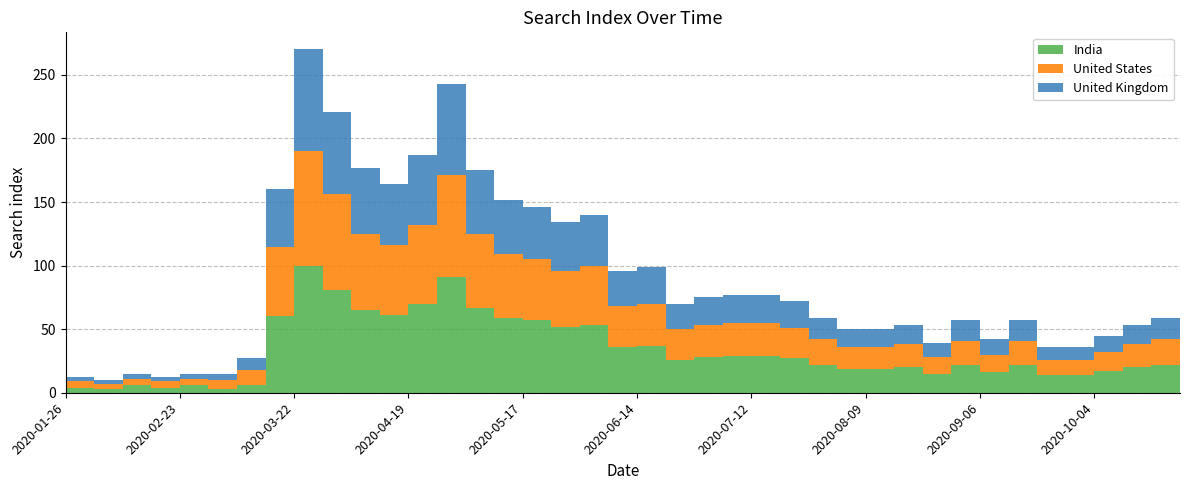

Reading left to right, extract all data points from this chart.

India: 4	3	6	4	6	3	6	60	100	81	65	61	70	91	67	59	57	52	53	36	37	26	28	29	29	27	22	19	19	20	15	22	16	22	14	14	17	20	22	18
United States: 5	4	5	5	5	7	12	55	90	75	60	55	62	80	58	50	48	44	47	32	33	24	25	26	26	24	20	17	17	18	13	19	14	19	12	12	15	18	20	16
United Kingdom: 3	3	4	3	4	5	9	45	80	65	52	48	55	72	50	43	41	38	40	28	29	20	22	22	22	21	17	14	14	15	11	16	12	16	10	10	13	15	17	13